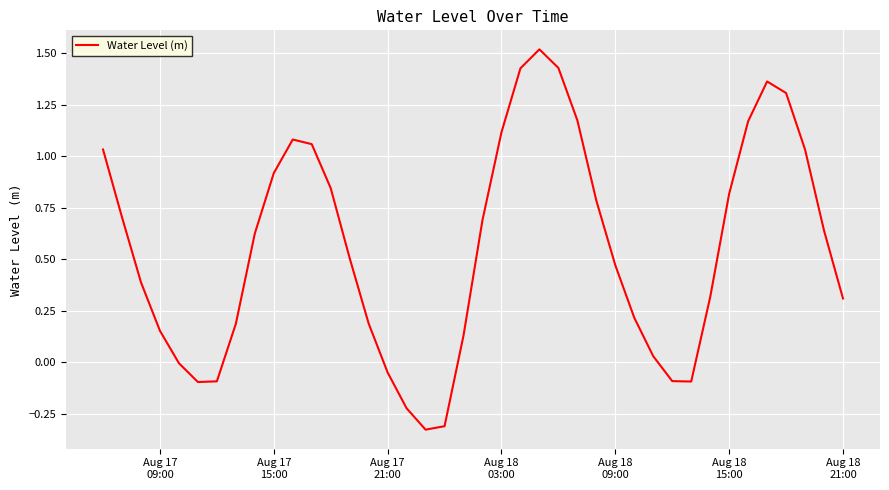

What is the maximum value shown in the chart?

1.5